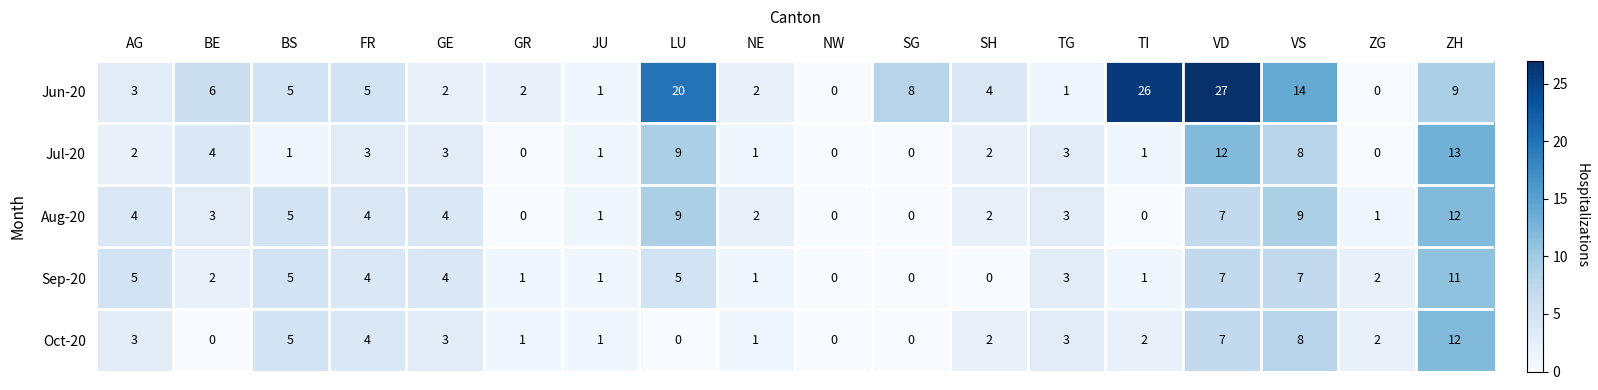

Is it true that Jul-20 equals 21 at VD?

False